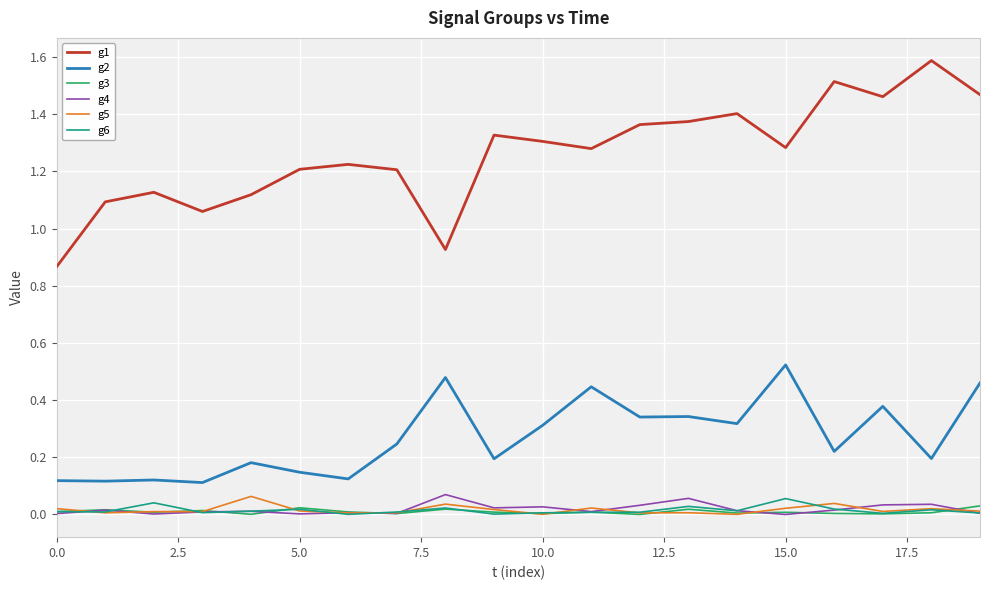

Does the chart have visible grid lines?

Yes